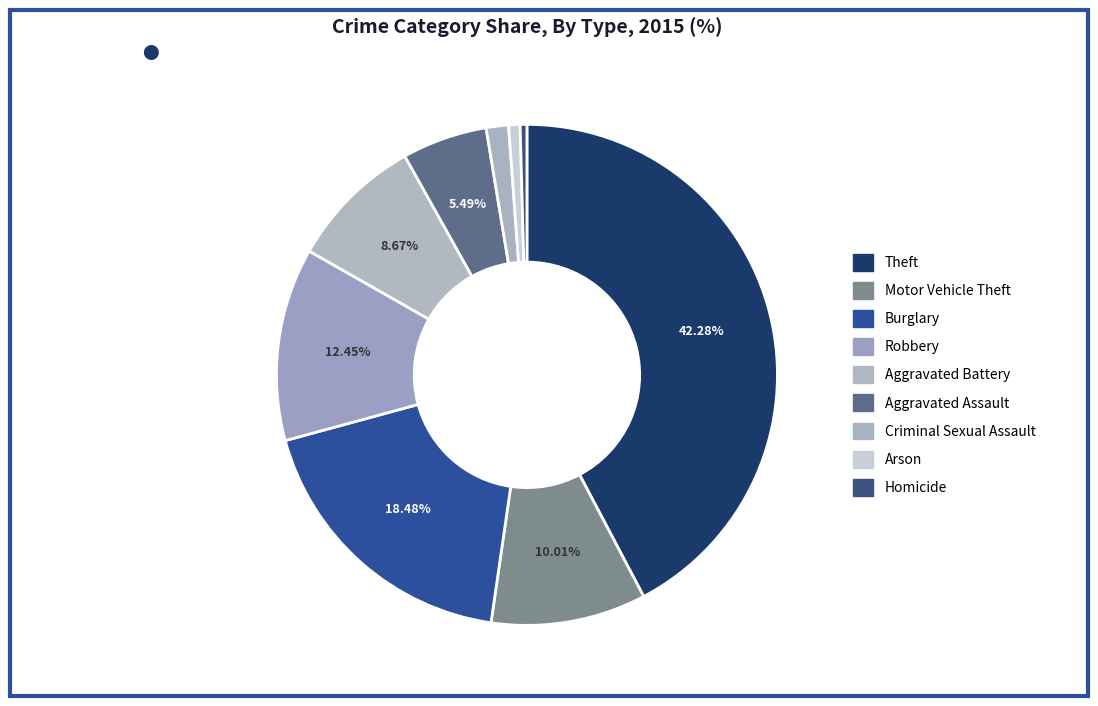

How many segments does this pie chart have?

9